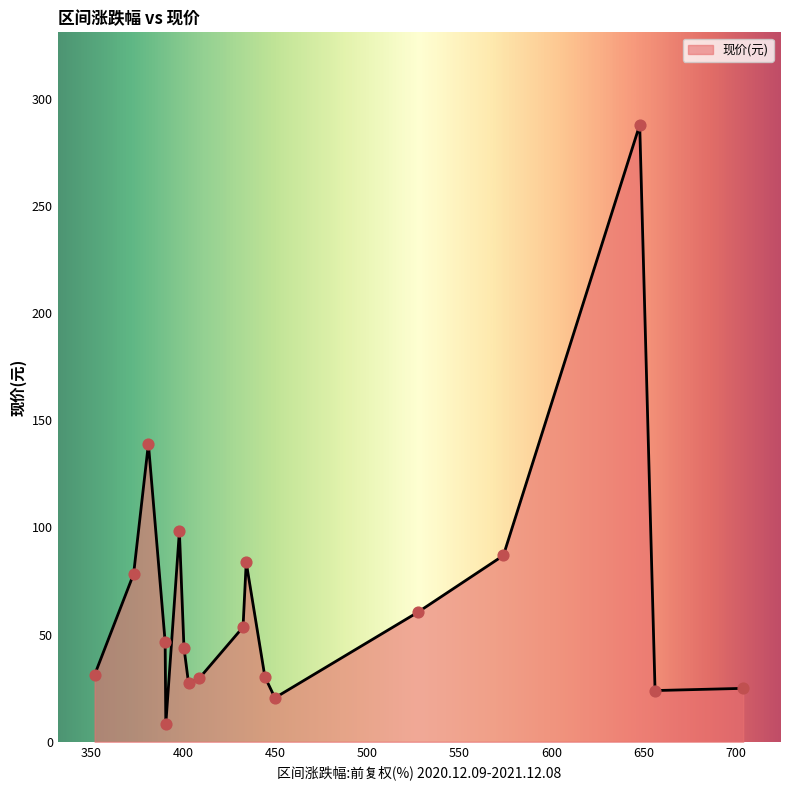

What is the maximum value shown in the chart?

287.9